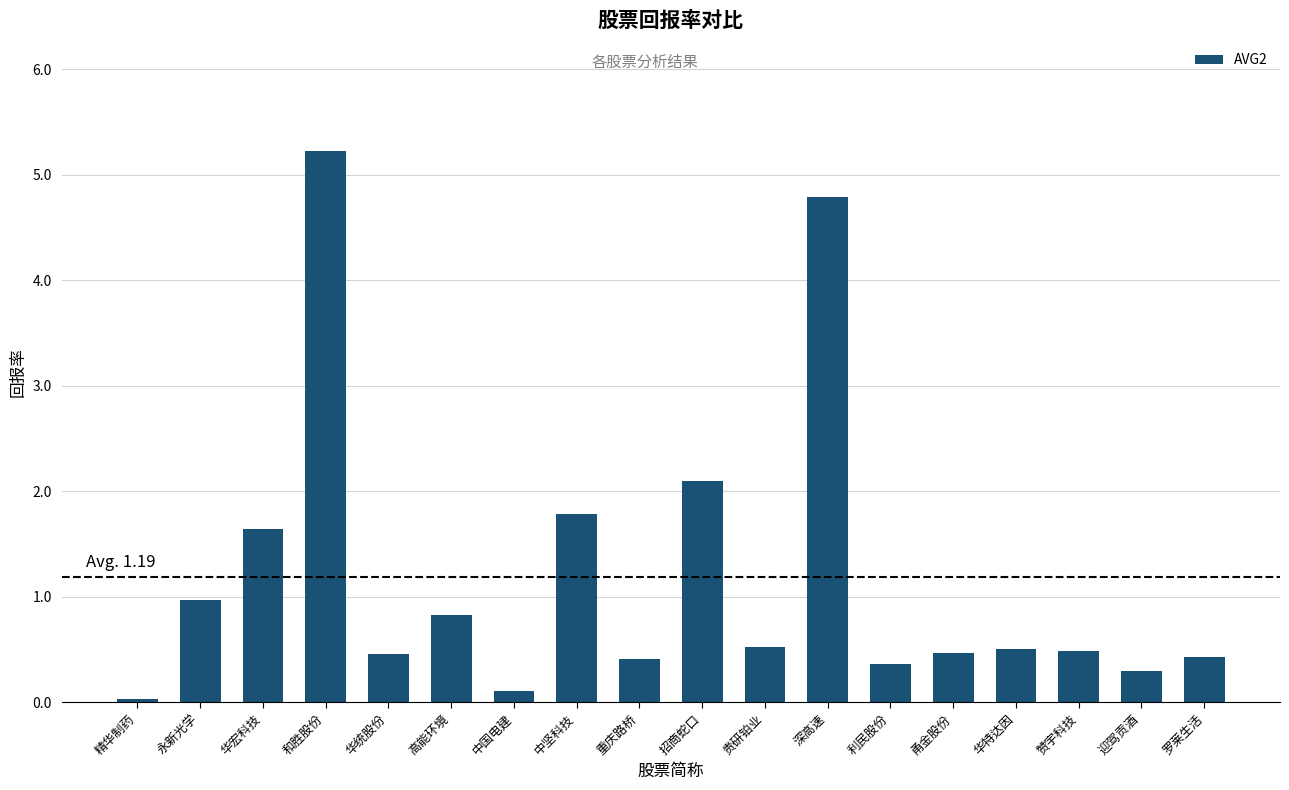

What is the label of the 13th bar from the left?

利民股份